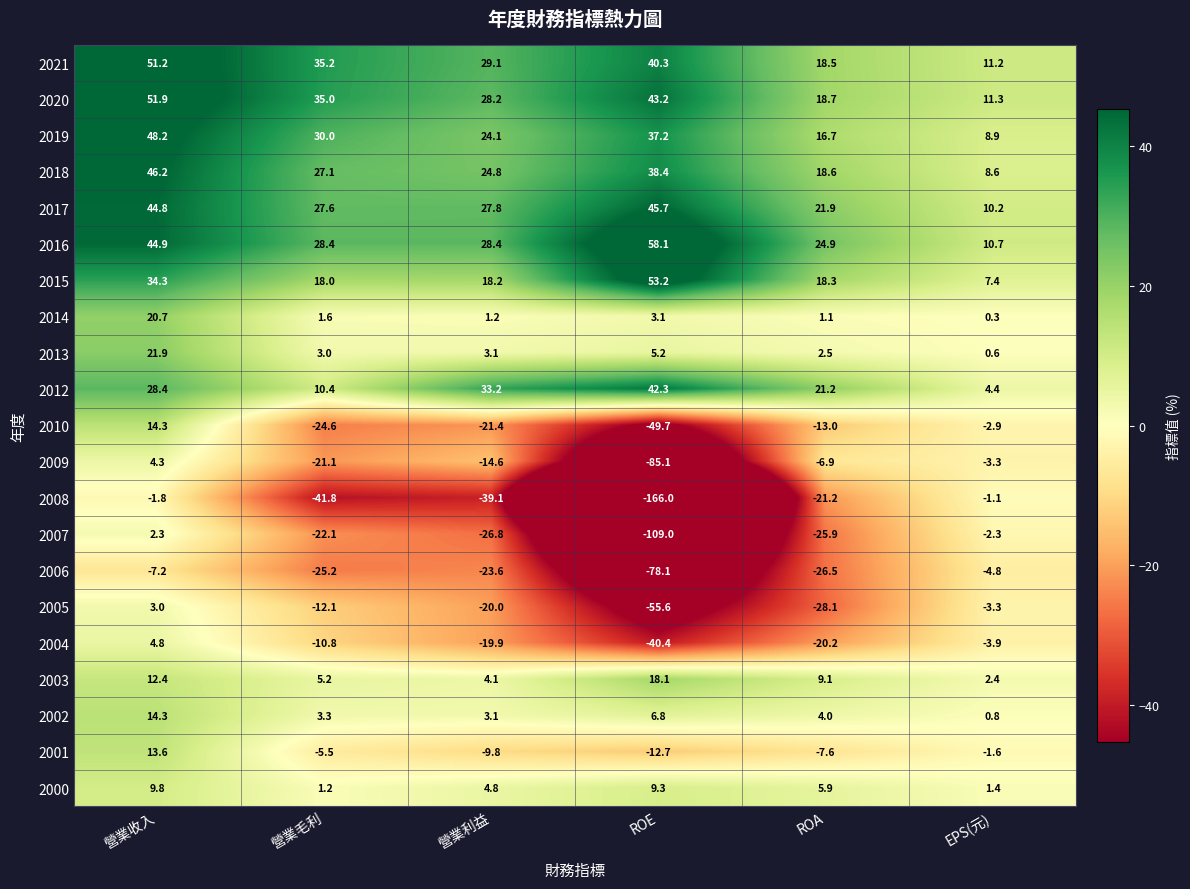

What is the sum of all 2021 values?

185.5